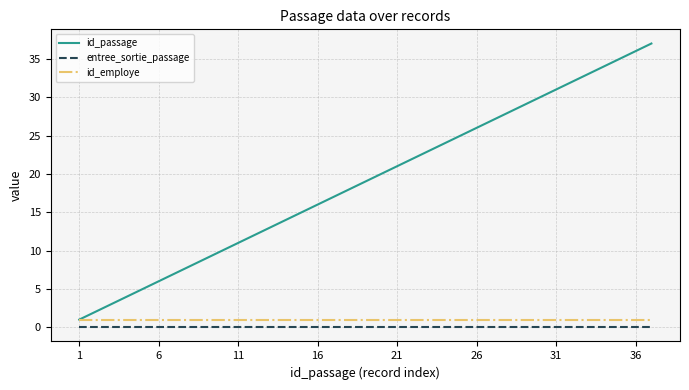

Which series has the largest range (max minus min)?

id_passage